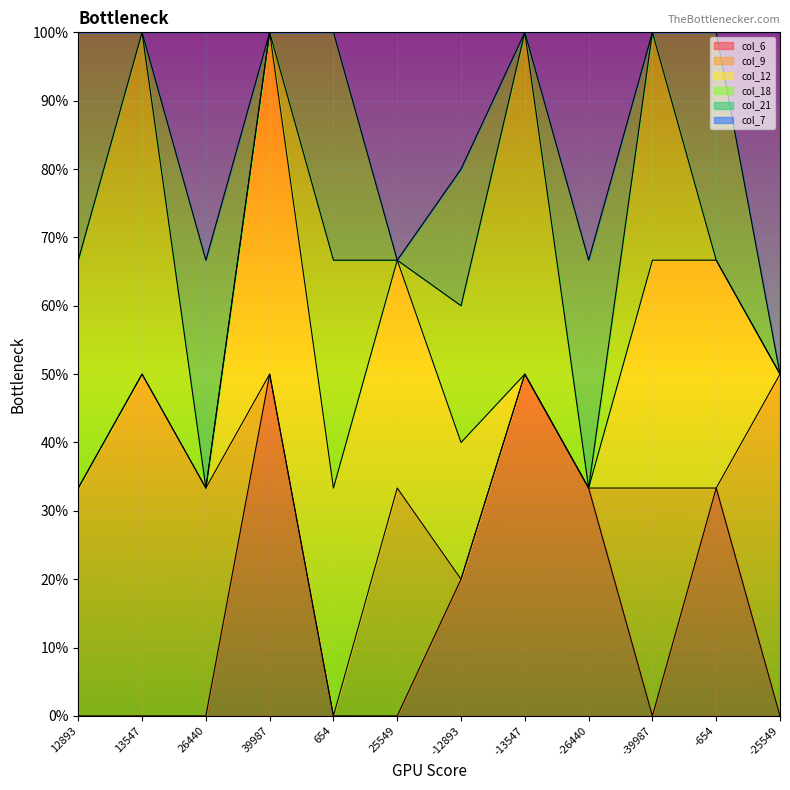

Which series has the largest total across all categories?

col_9